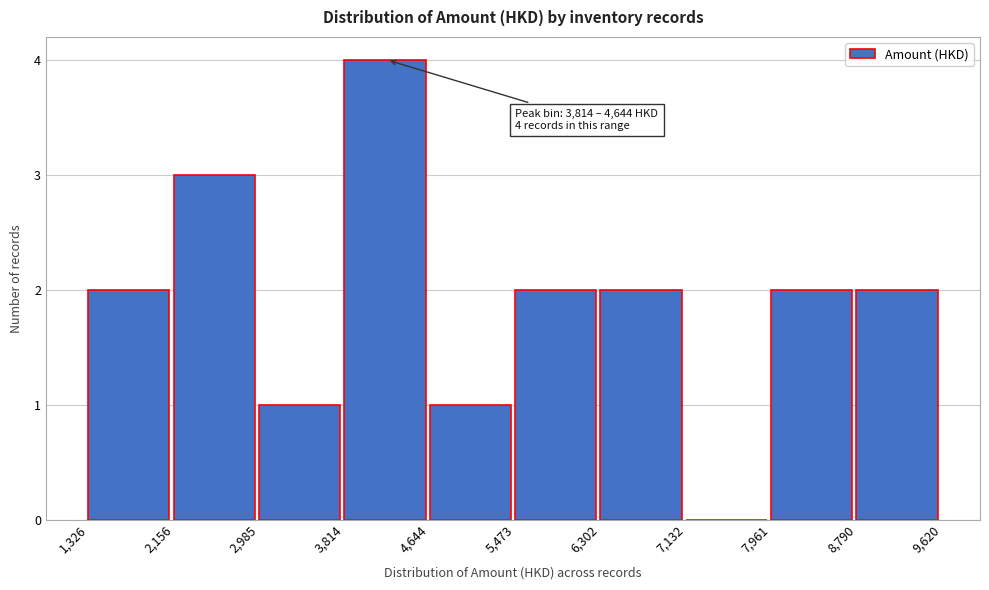

Which range on the x-axis has the tallest bar?

3,814 to 4,644